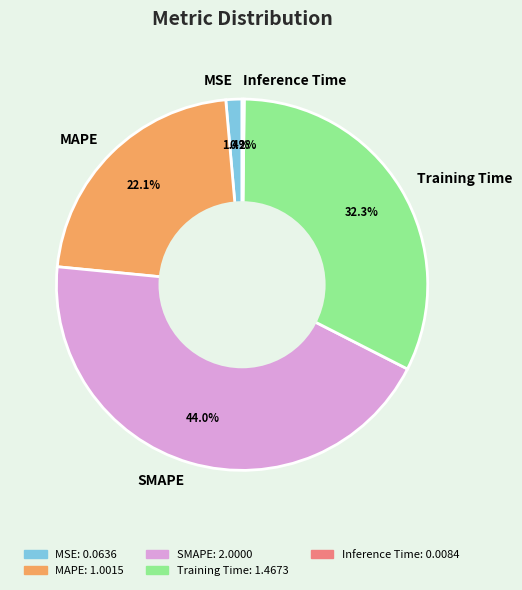

What percentage is the MSE slice, to the nearest percent?

1%